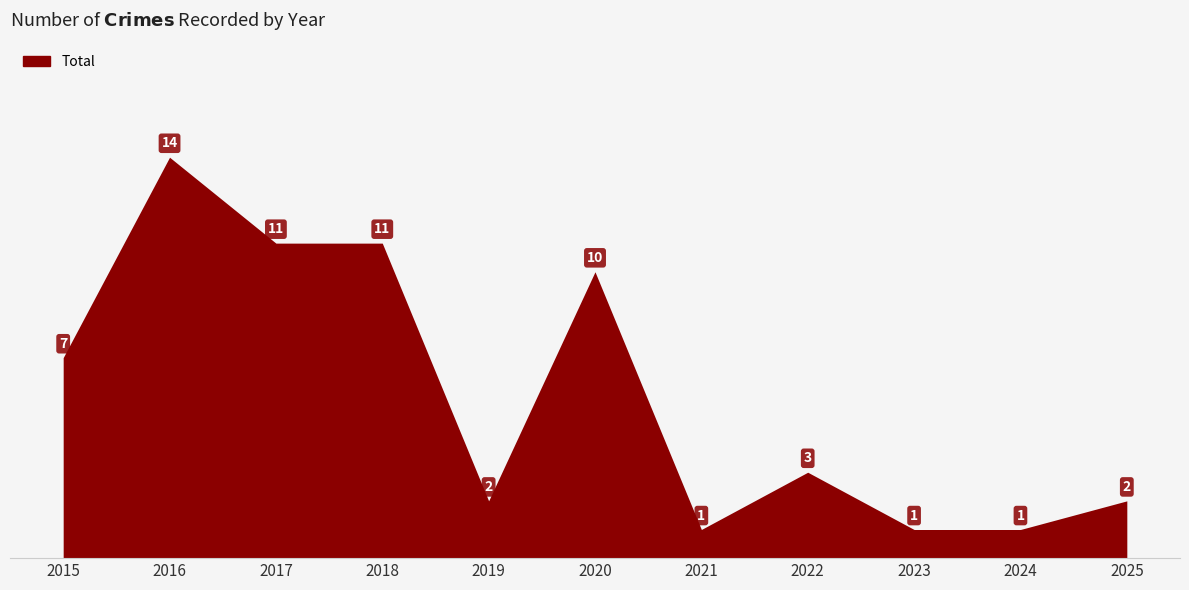

Count the number of data series in this chart.

1